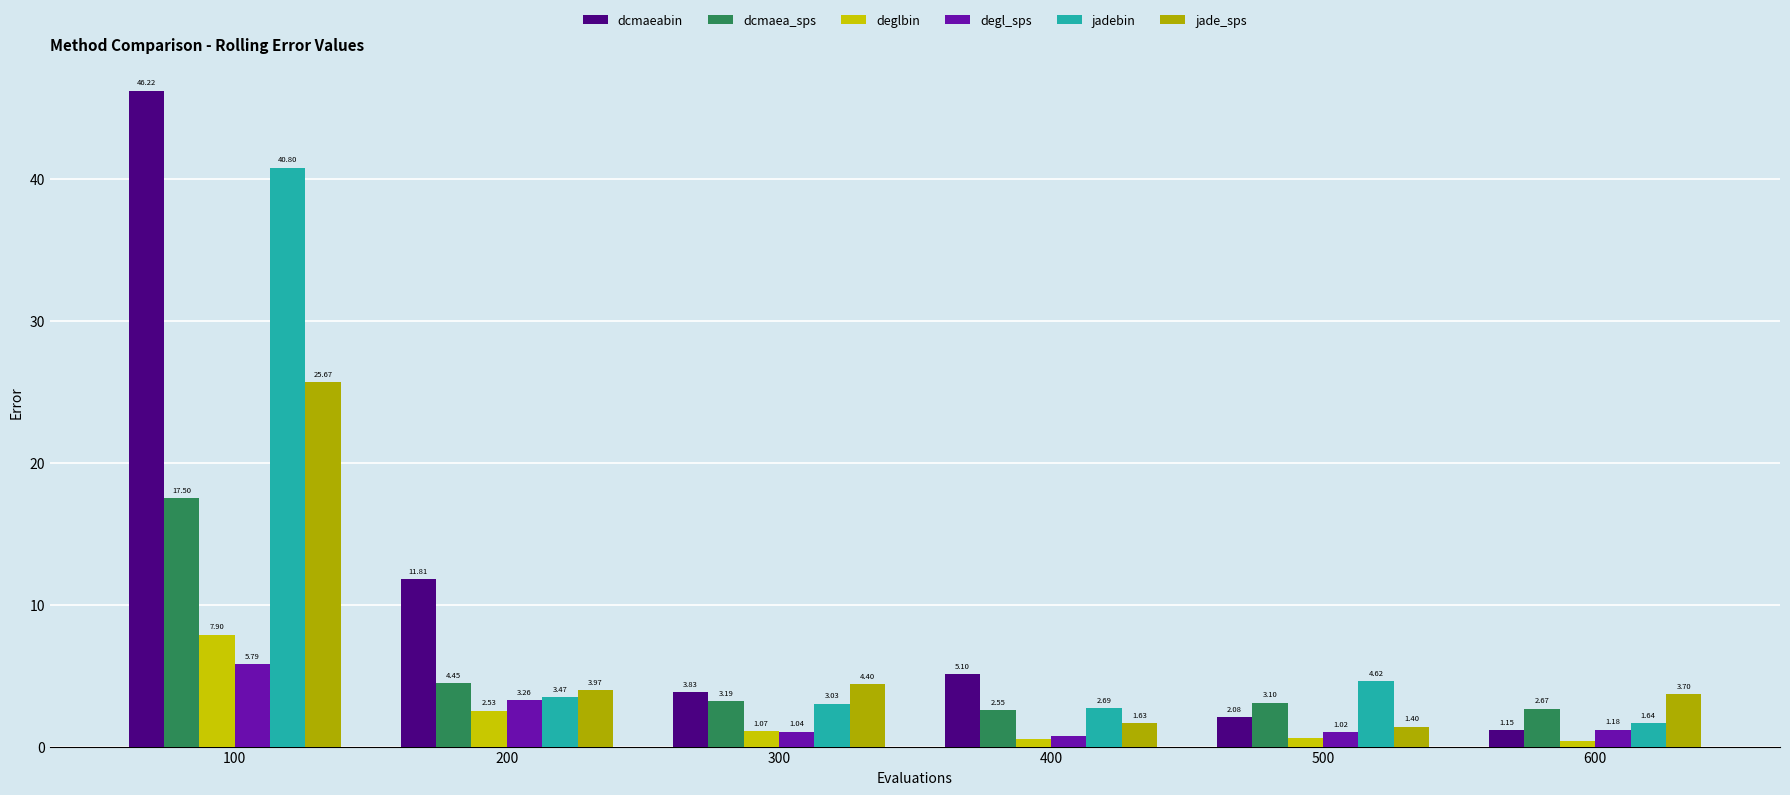

What are all the series names shown in the legend?

dcmaeabin, dcmaea_sps, deglbin, degl_sps, jadebin, jade_sps